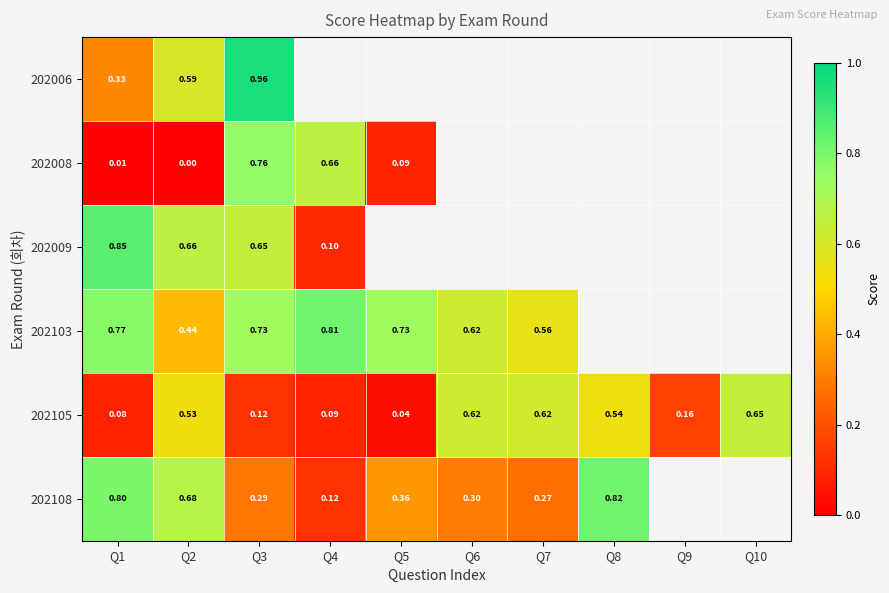

Is the value of 202006 at Q2 greater than the value of 202008 at Q4?

No